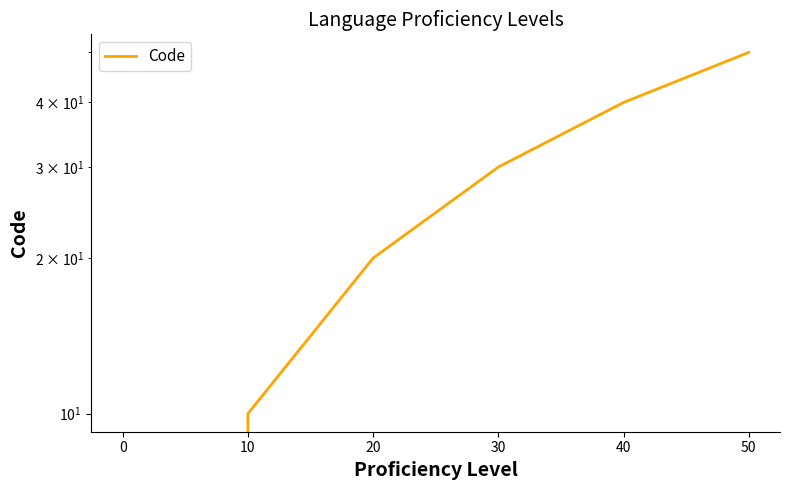

Where is the data nearest to the value 25?

20